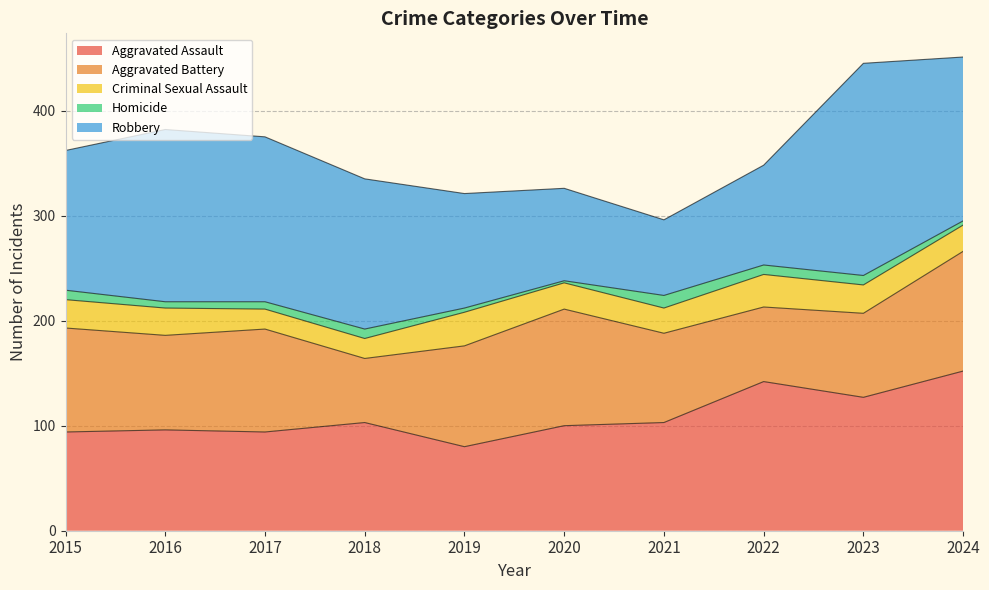

True or false: Homicide and Aggravated Assault cross at least once.

False